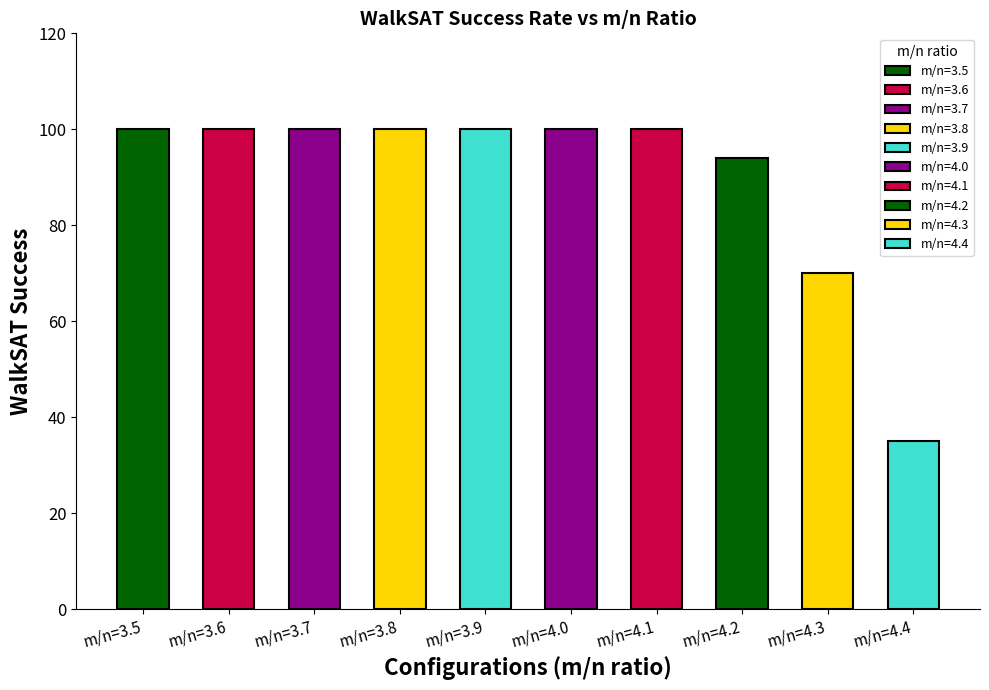

The chart shows a value of 162 at m/n=3.8. True or false?

False